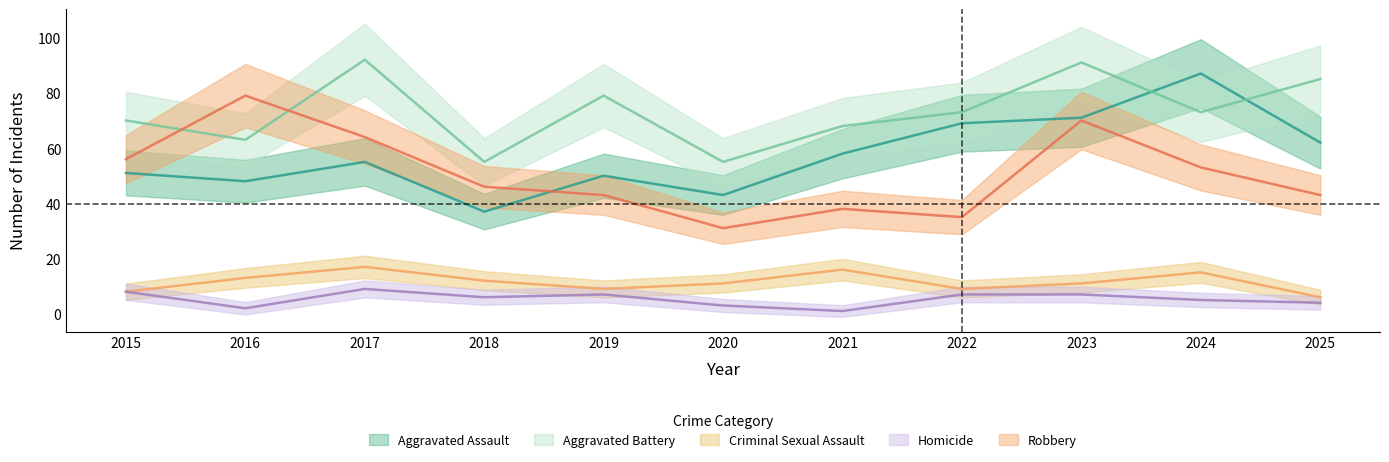

What are all the series names shown in the legend?

Aggravated Assault, Aggravated Battery, Criminal Sexual Assault, Homicide, Robbery